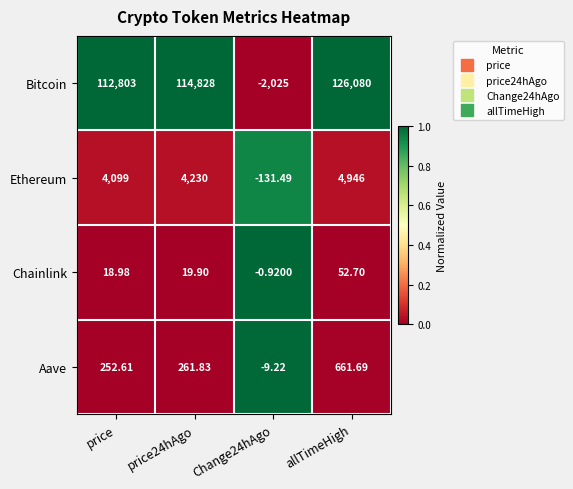

What is the total value across all series at allTimeHigh?

131740.4